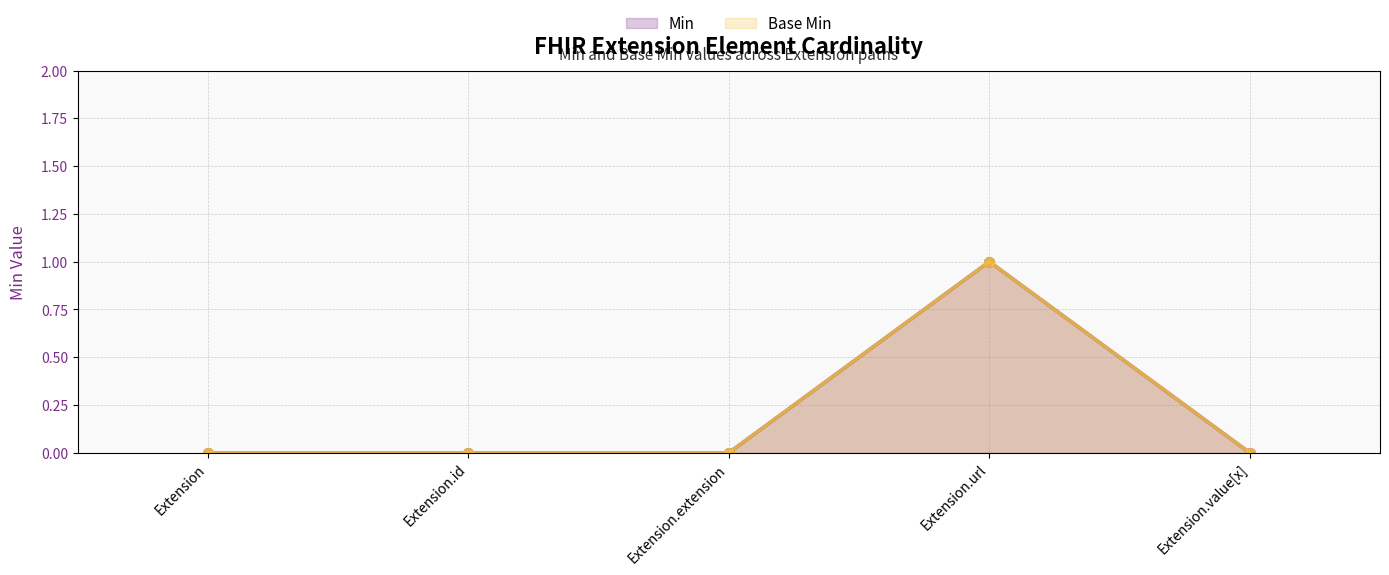

Is the value of Min at Extension.url greater than the value of Base Min at Extension.id?

Yes